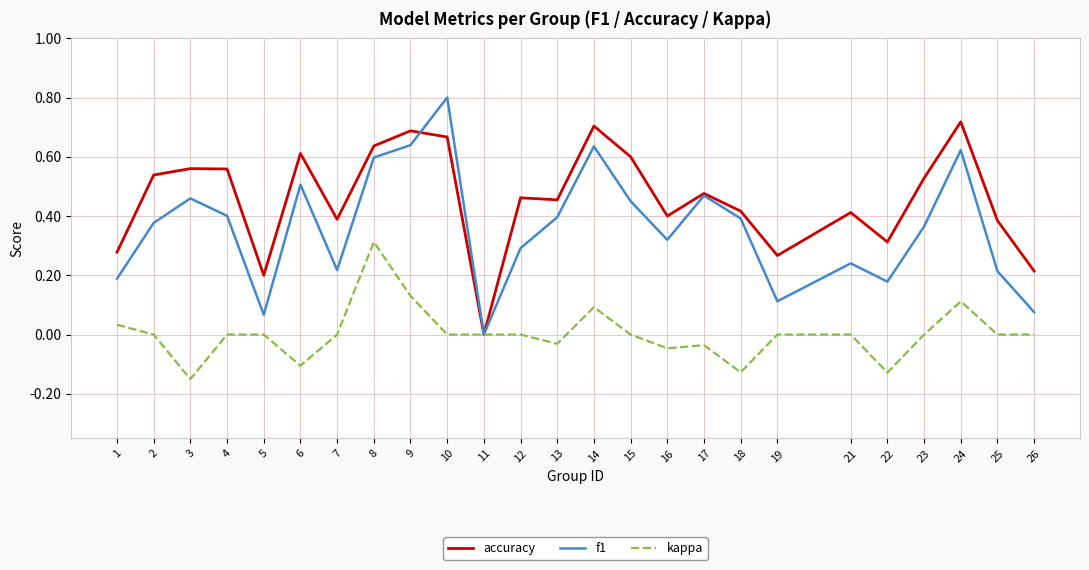

At 21, list the series in order from smallest to largest.

kappa, f1, accuracy